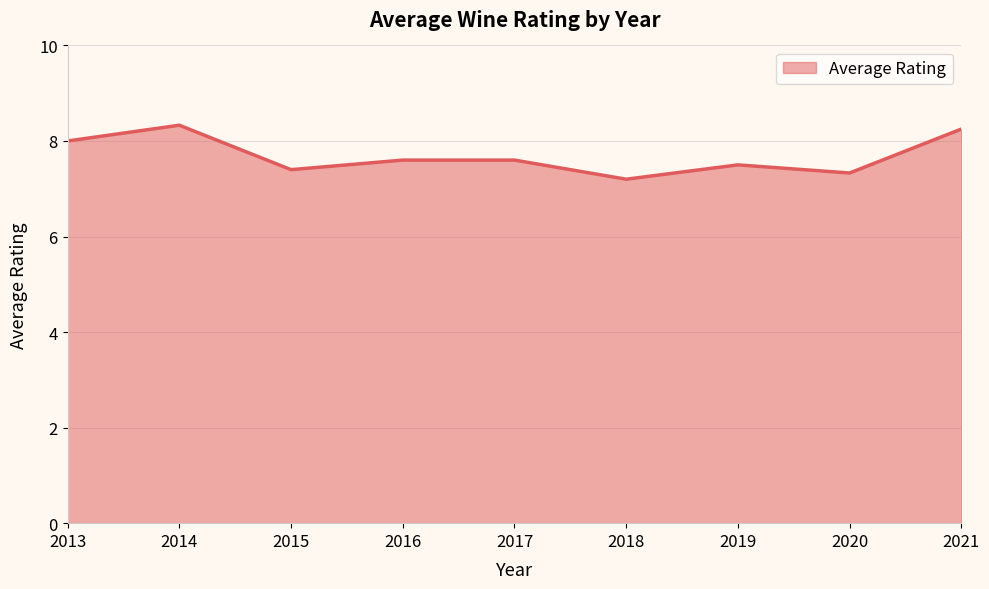

How many lines are shown in the chart?

1